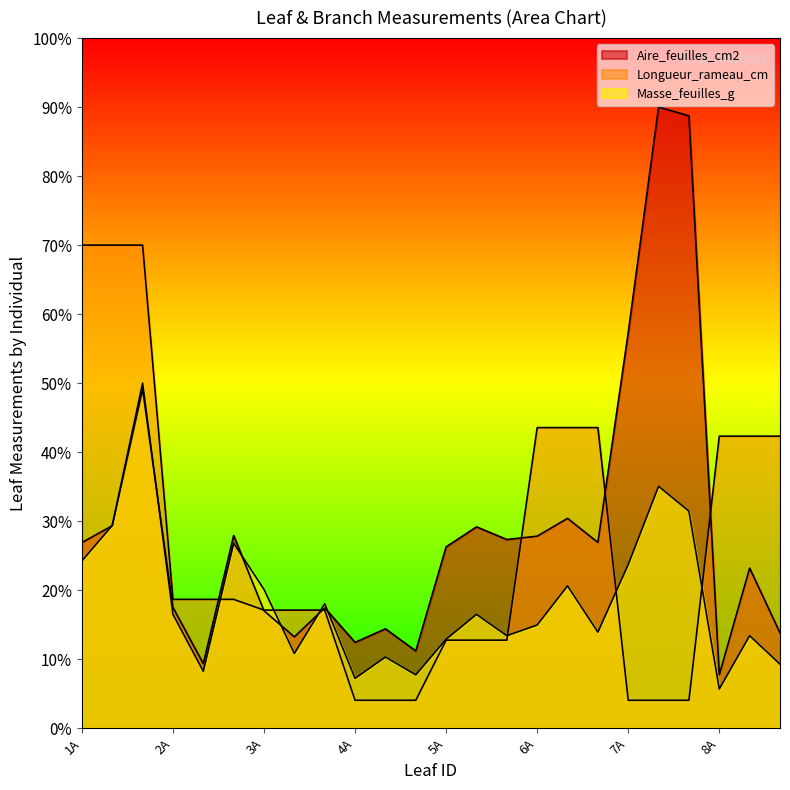

What value does the Aire_feuilles_cm2 series have at 7A?

57.3